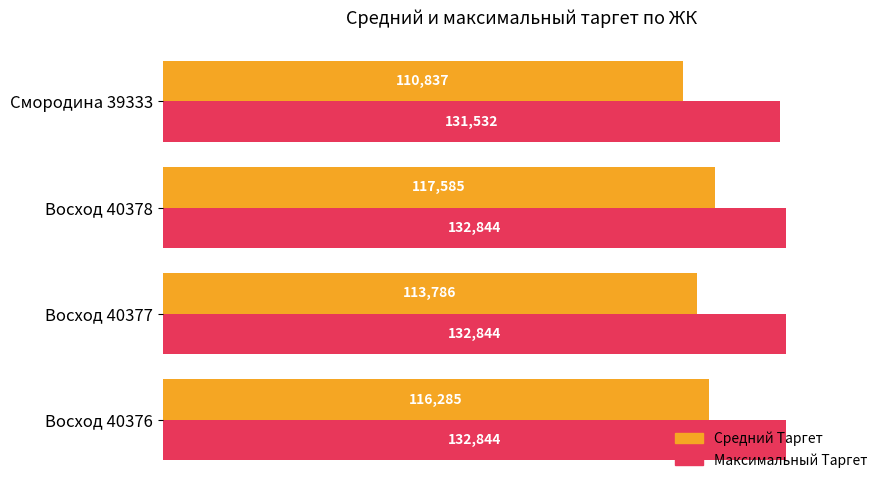

What are all the series names shown in the legend?

Средний Таргет, Максимальный Таргет